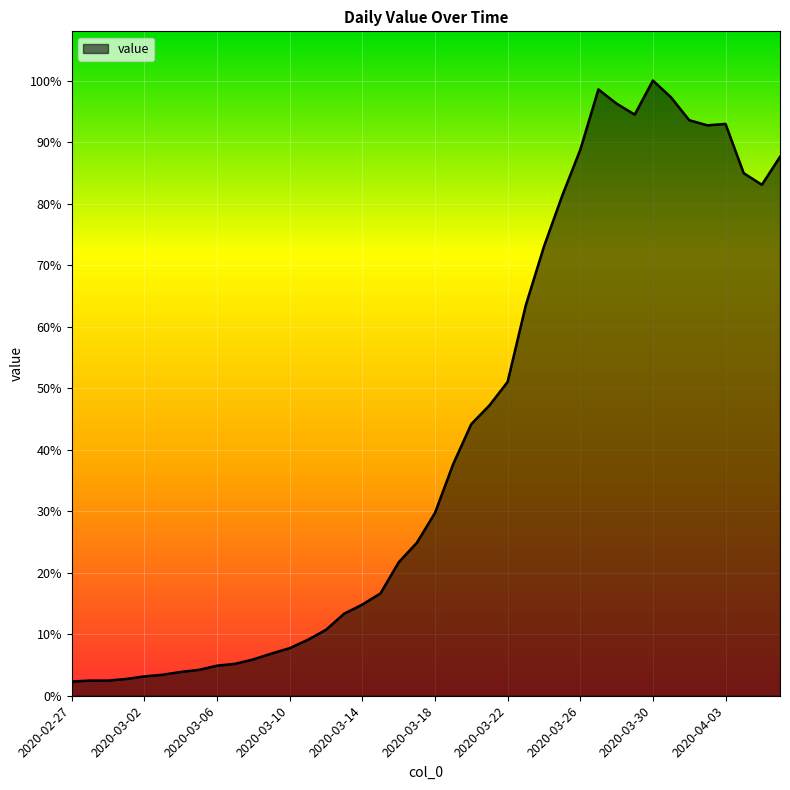

Is this an area chart (filled region under the line)?

Yes